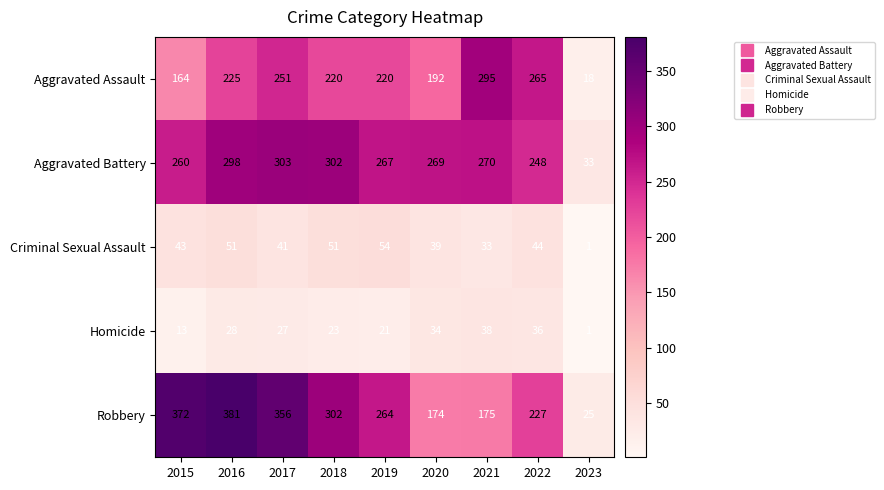

What is the average value of the Aggravated Assault series?

206